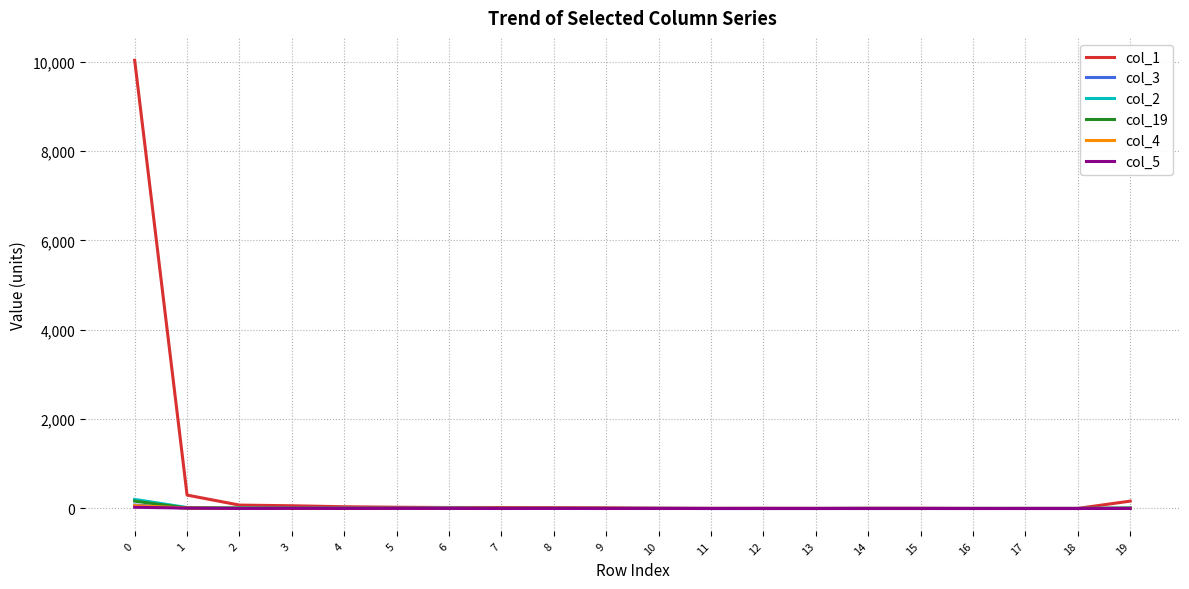

Where do col_3 and col_19 first cross each other?

2 and 3